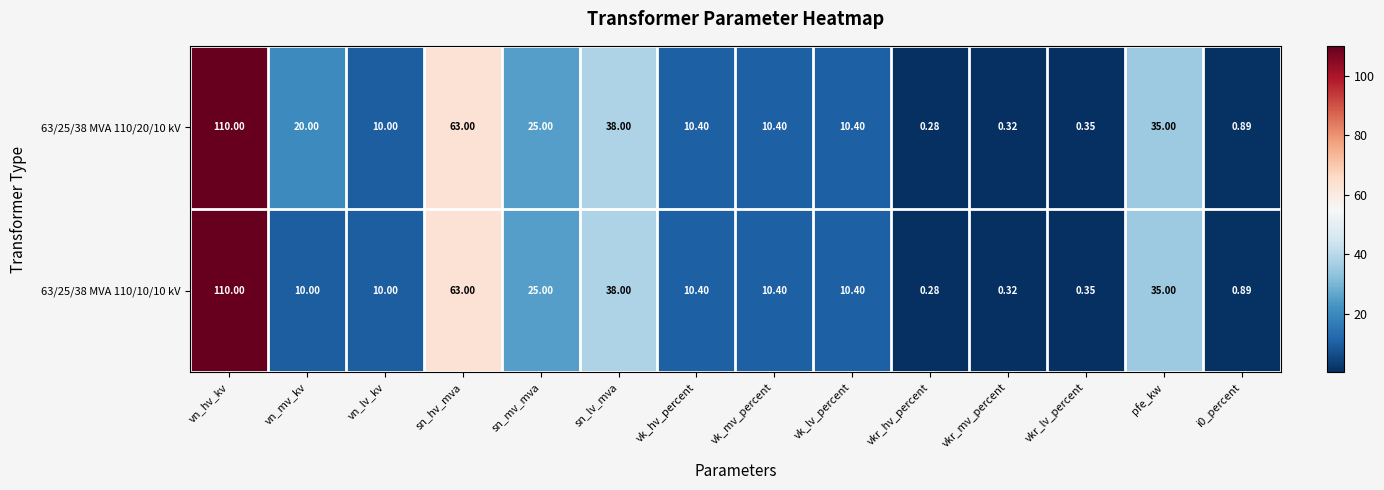

At which category does the chart reach its minimum across all series?

vkr_hv_percent